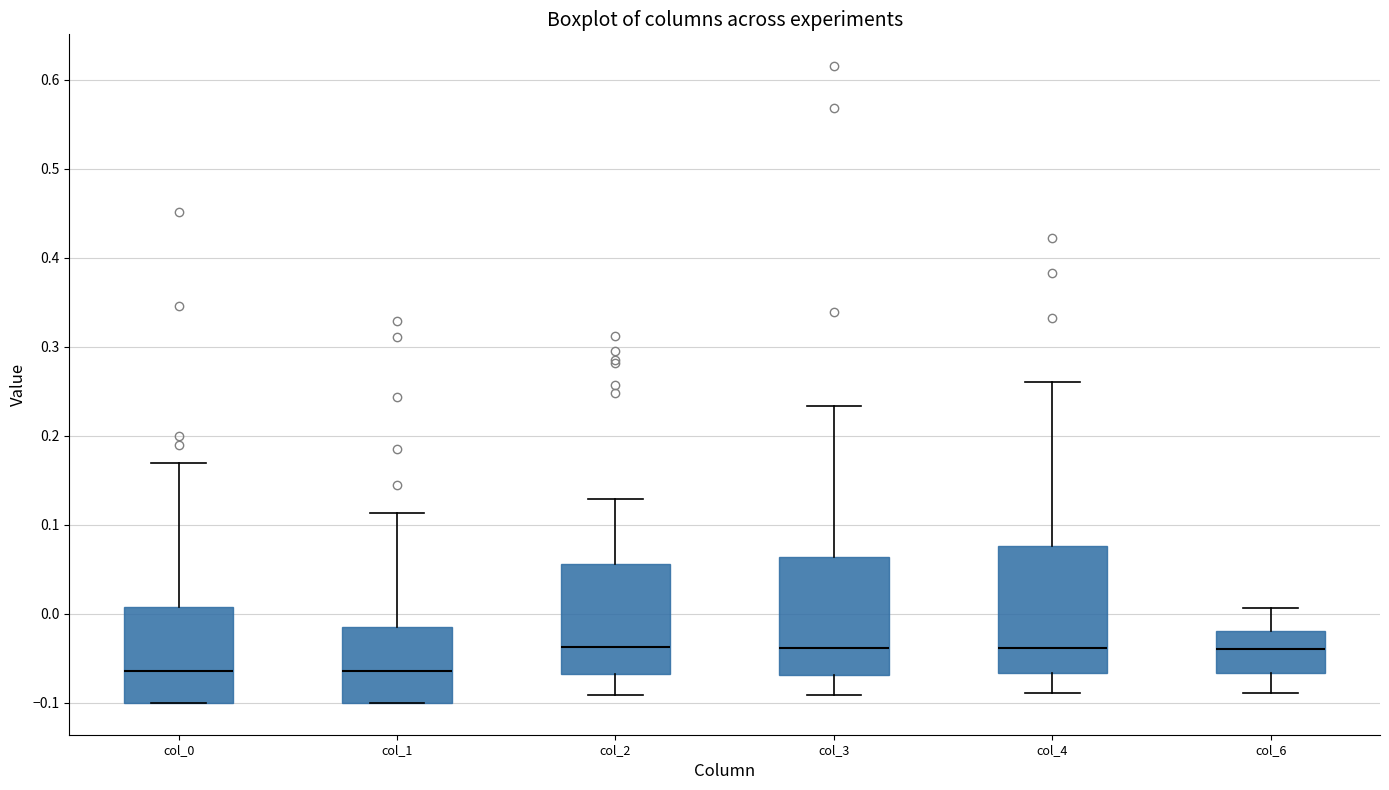

Reading left to right, read every box against the y-axis: the position of its median line, the range the box covers, and the ends of its whiskers. The values are not printed on the chart, so give them approximately, as read against the axis.

col_0: median -0.06, box -0.10 to 0.01, whiskers -0.10 to 0.17
col_1: median -0.06, box -0.10 to -0.01, whiskers -0.10 to 0.11
col_2: median -0.04, box -0.07 to 0.06, whiskers -0.09 to 0.13
col_3: median -0.04, box -0.07 to 0.06, whiskers -0.09 to 0.23
col_4: median -0.04, box -0.07 to 0.08, whiskers -0.09 to 0.26
col_6: median -0.04, box -0.07 to -0.02, whiskers -0.09 to 0.01